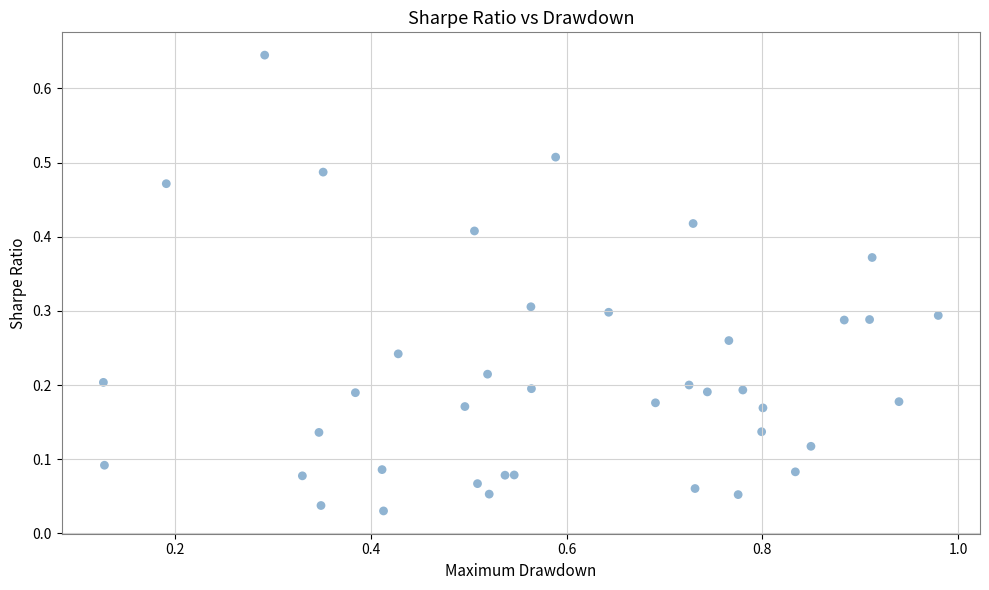

What is the range of X values (max minus min)?

0.9